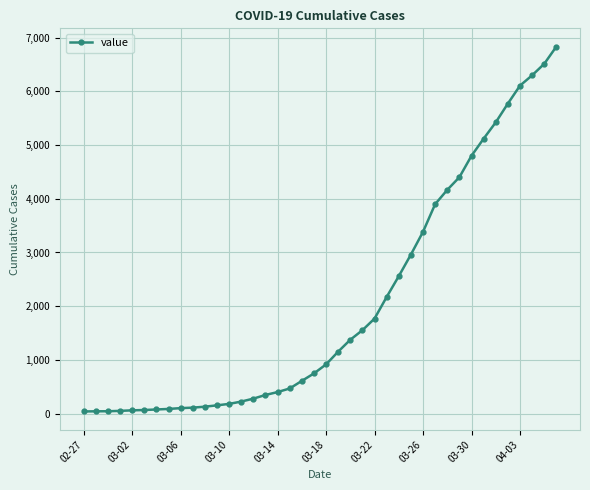

What is the average value?

2036